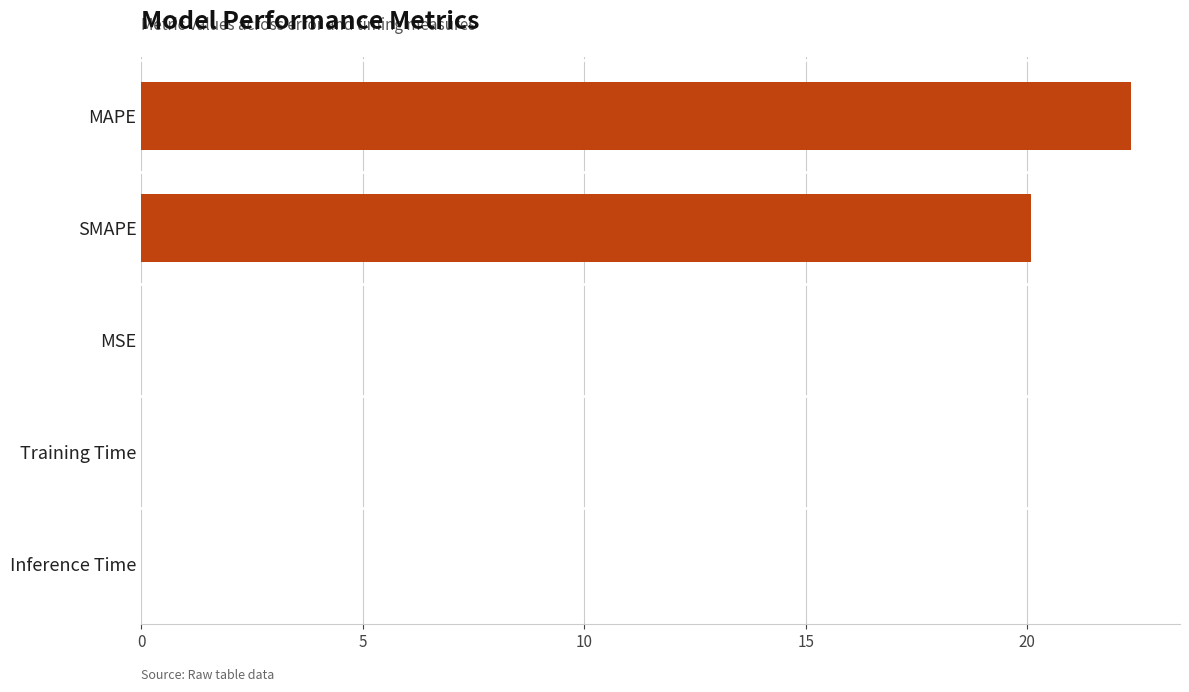

What is the sum of all values?

42.4